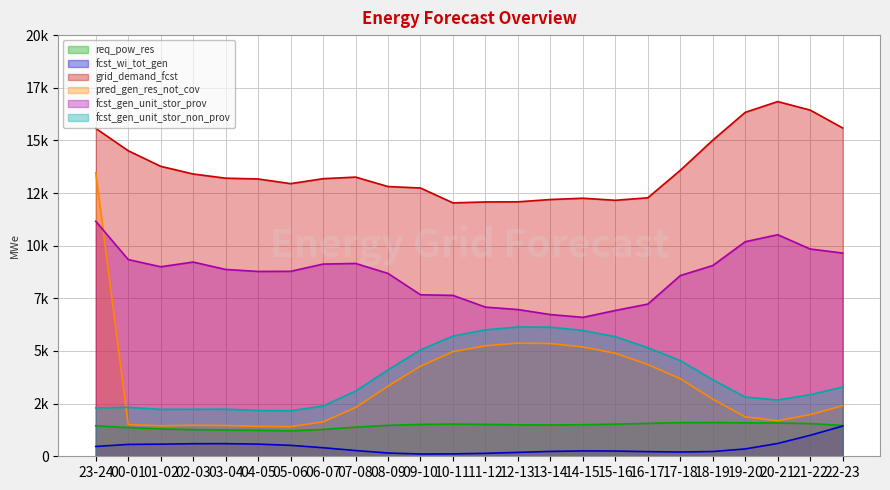

How many interior local peaks does the fcst_gen_unit_stor_non_prov series have?

3